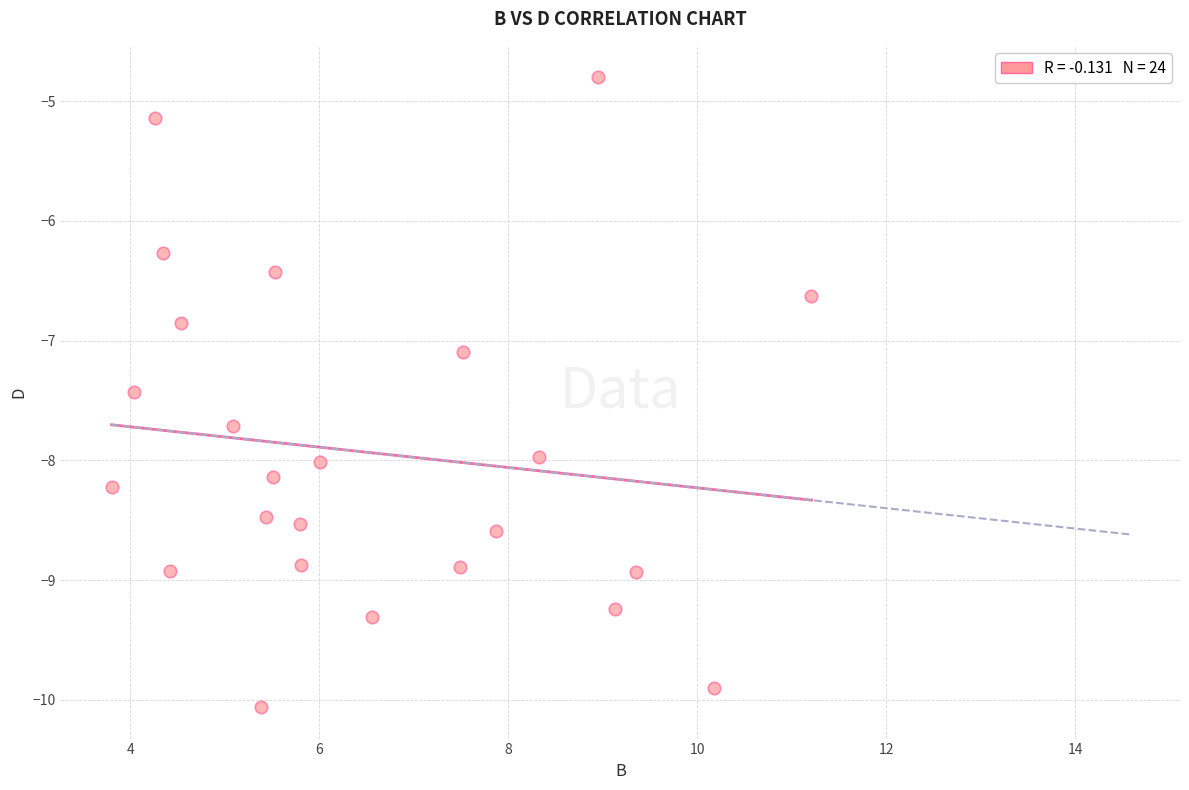

What Y value in the scatter plot is closest to -7?

-7.1